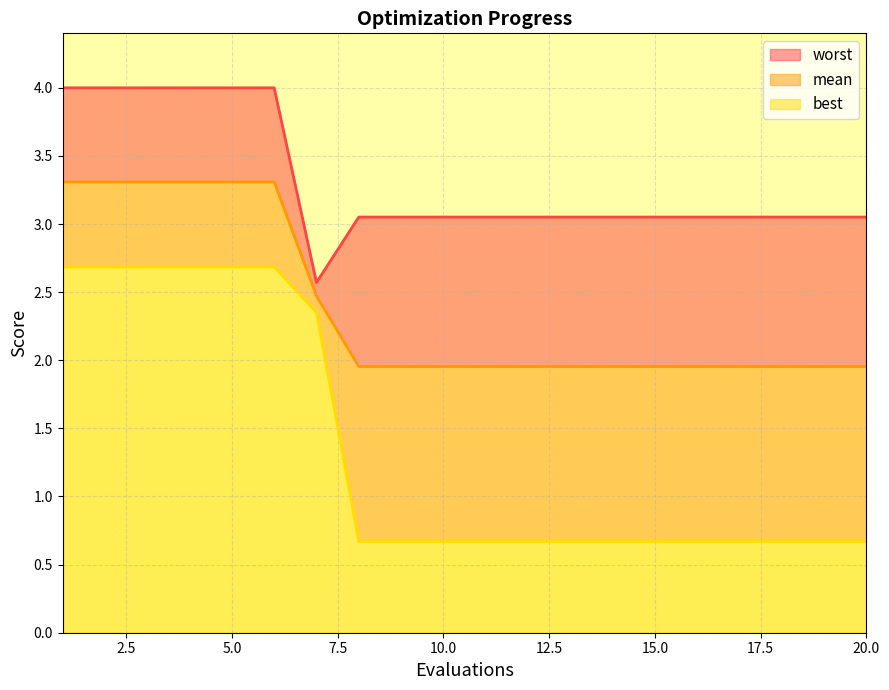

Rank the series by their maximum value, from highest to lowest.

worst, mean, best